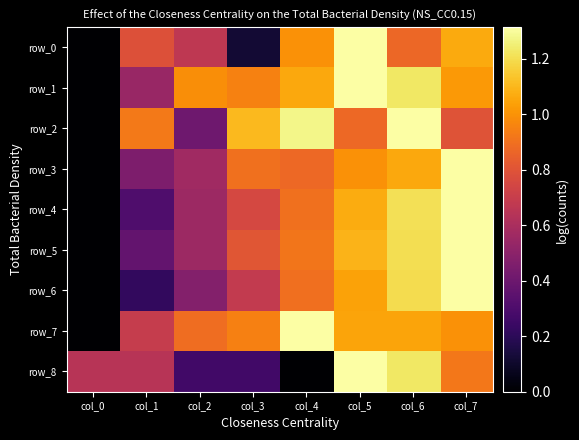

Read the row_6 value at col_4.

0.9